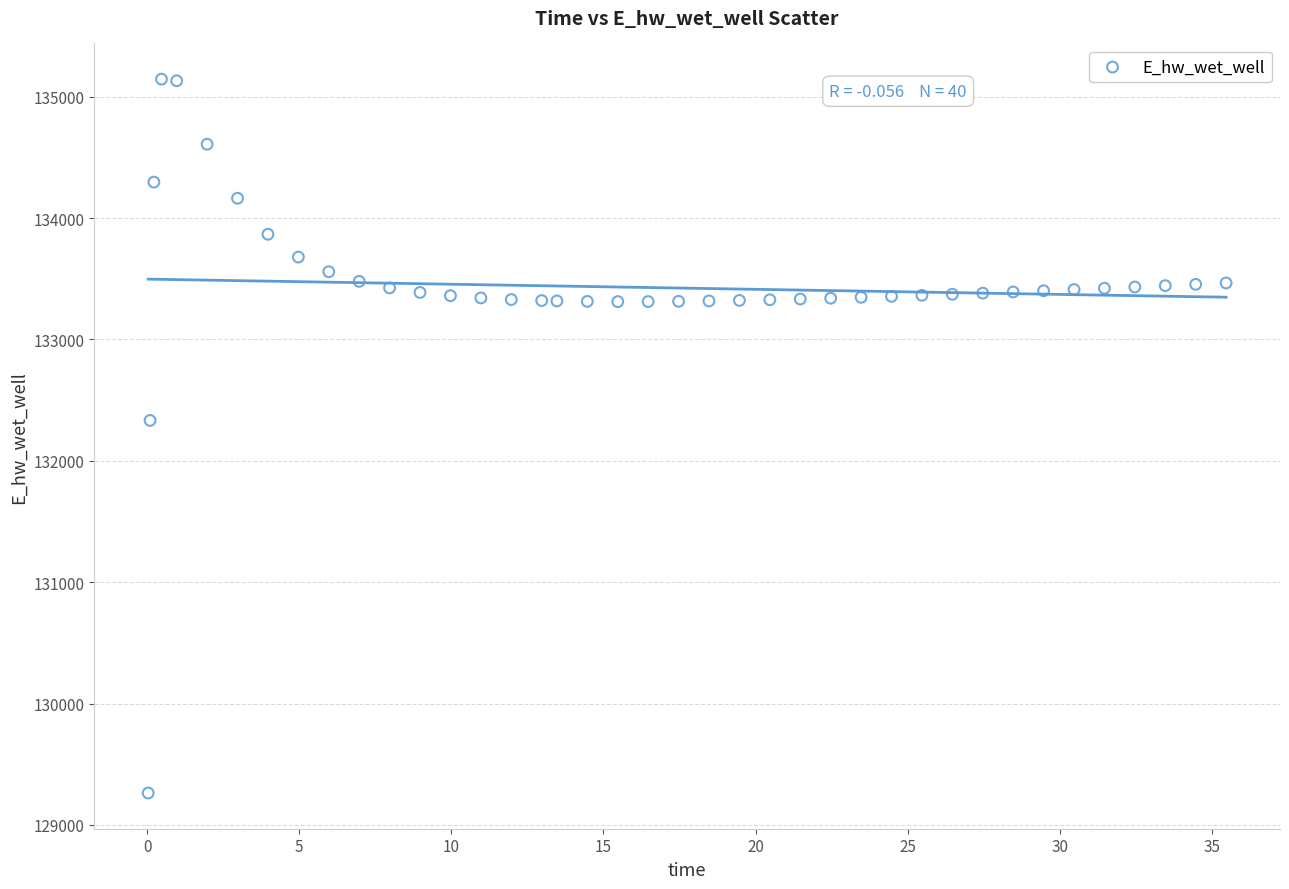

What Y value in the scatter plot is closest to 132203?

132332.6